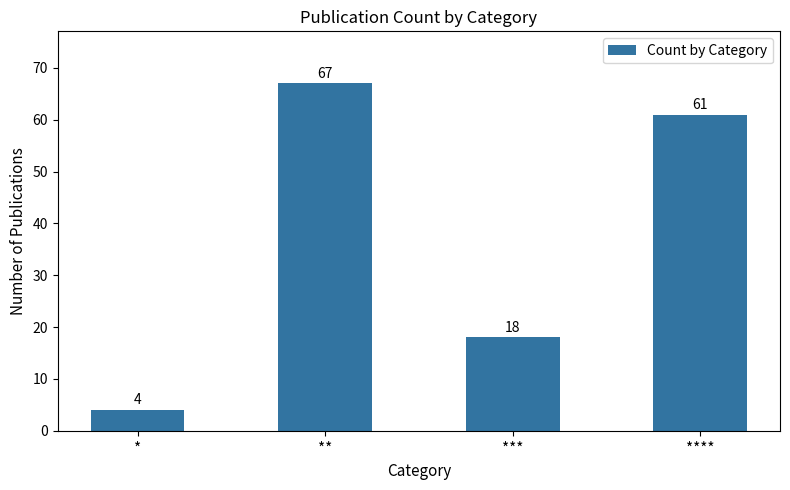

The chart shows a value of 90 at ****. True or false?

False